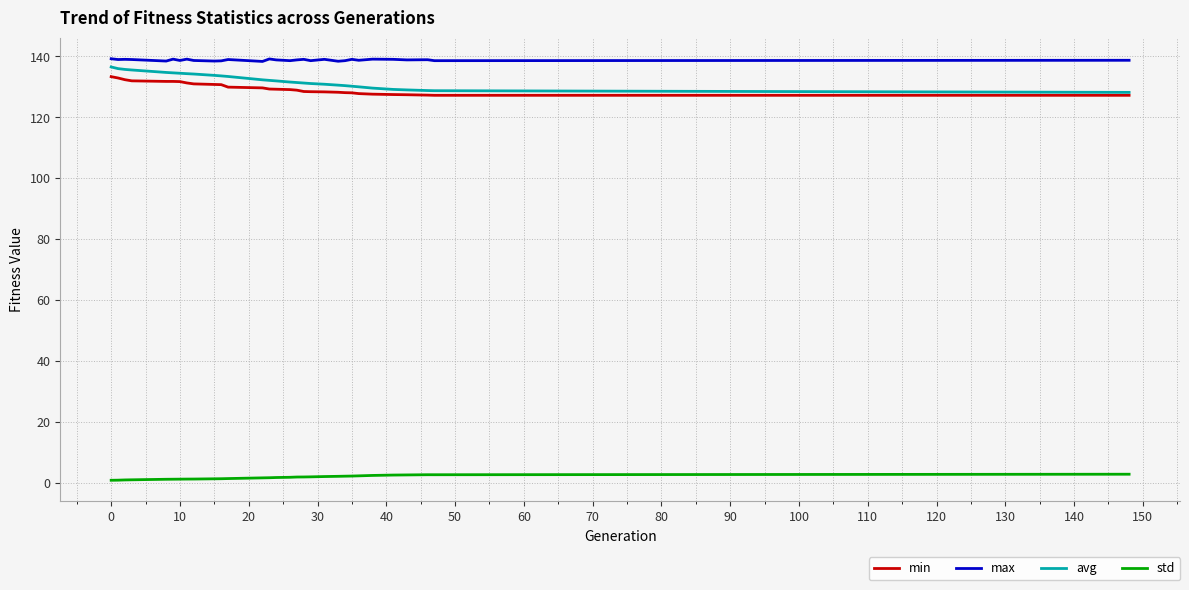

True or false: max has more than 1 interior local peaks.

True